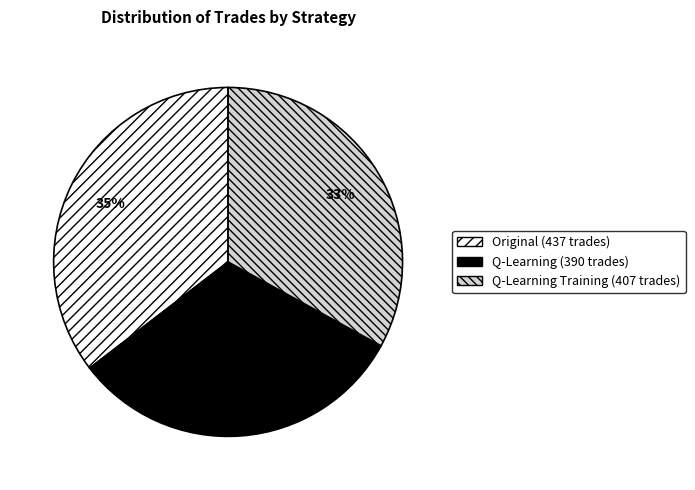

Rank the categories by value from highest to lowest.

Original (437 trades), Q-Learning Training (407 trades), Q-Learning (390 trades)